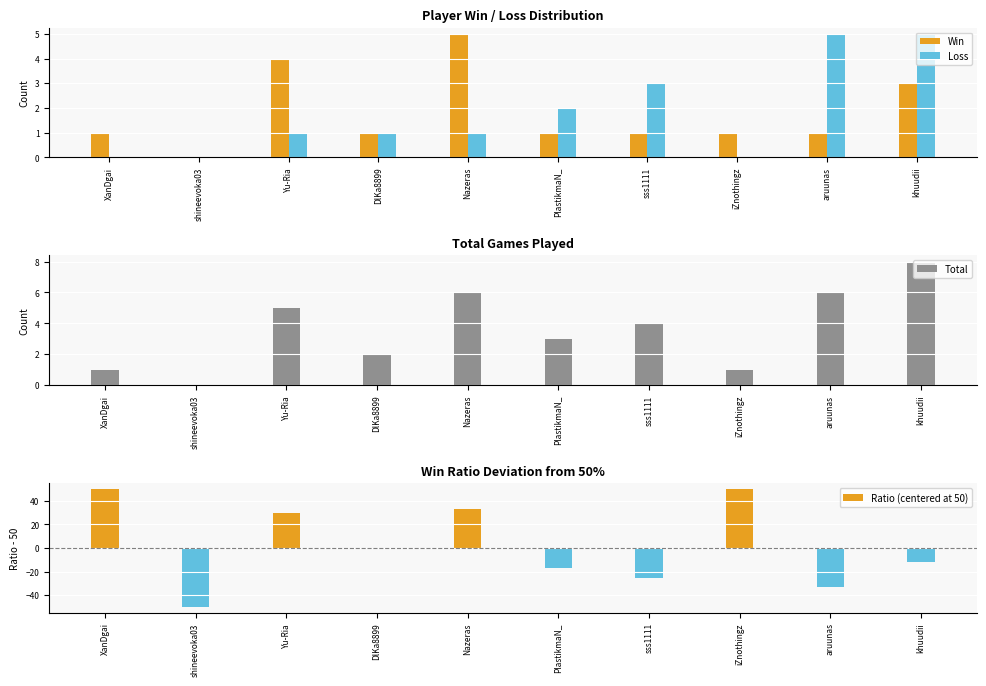

At which label is Total closest to 4?

sss1111